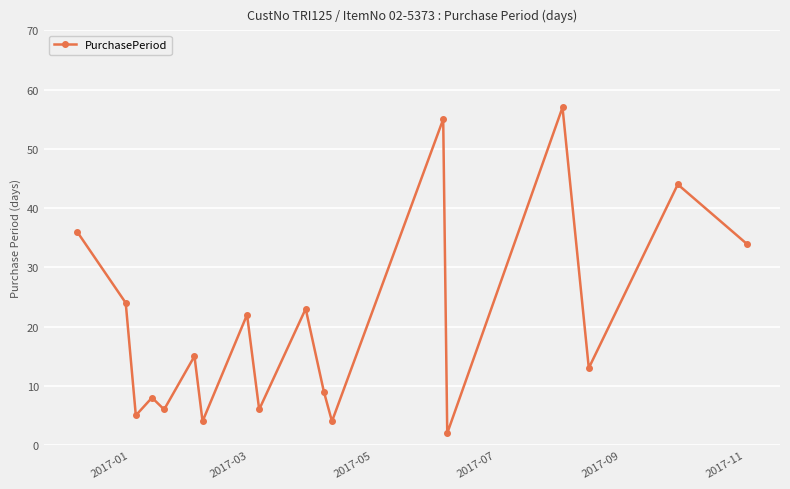

What is the average value?

20